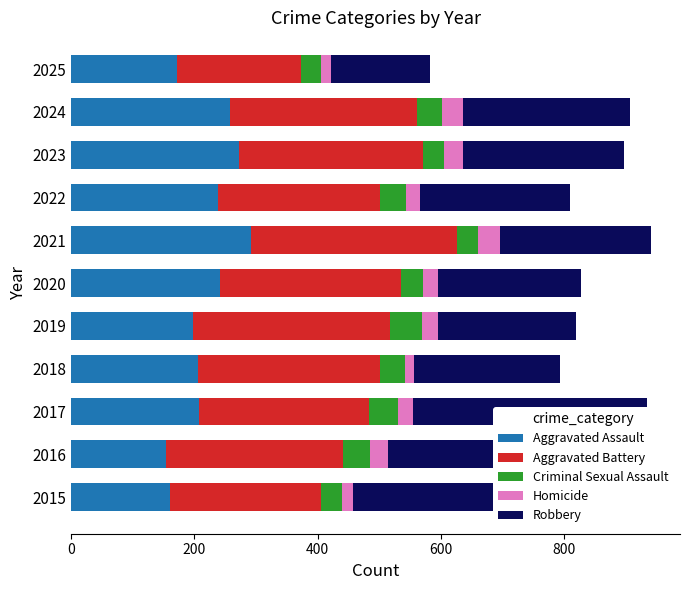

Which series has the largest total across all categories?

Aggravated Battery